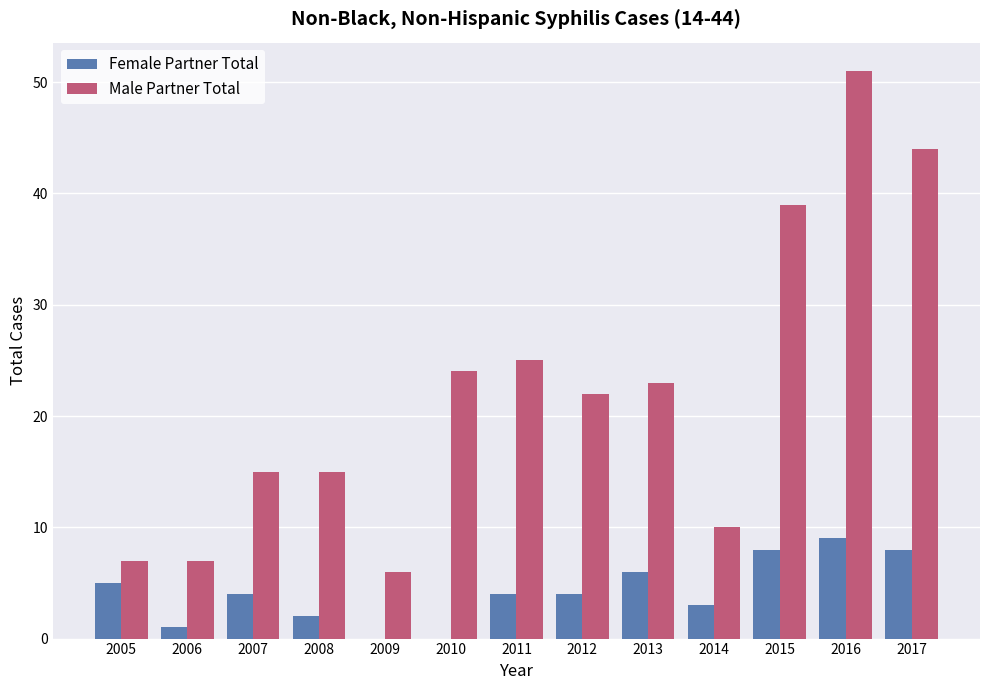

At which category is the sum across all series the highest?

2016